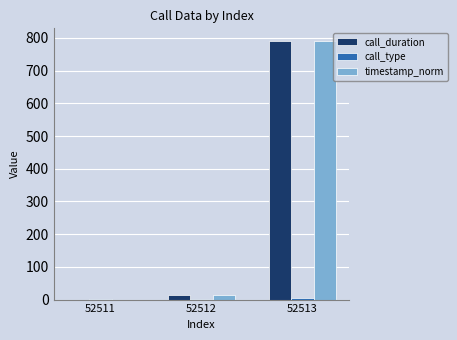

Does the chart contain stacked bars?

No